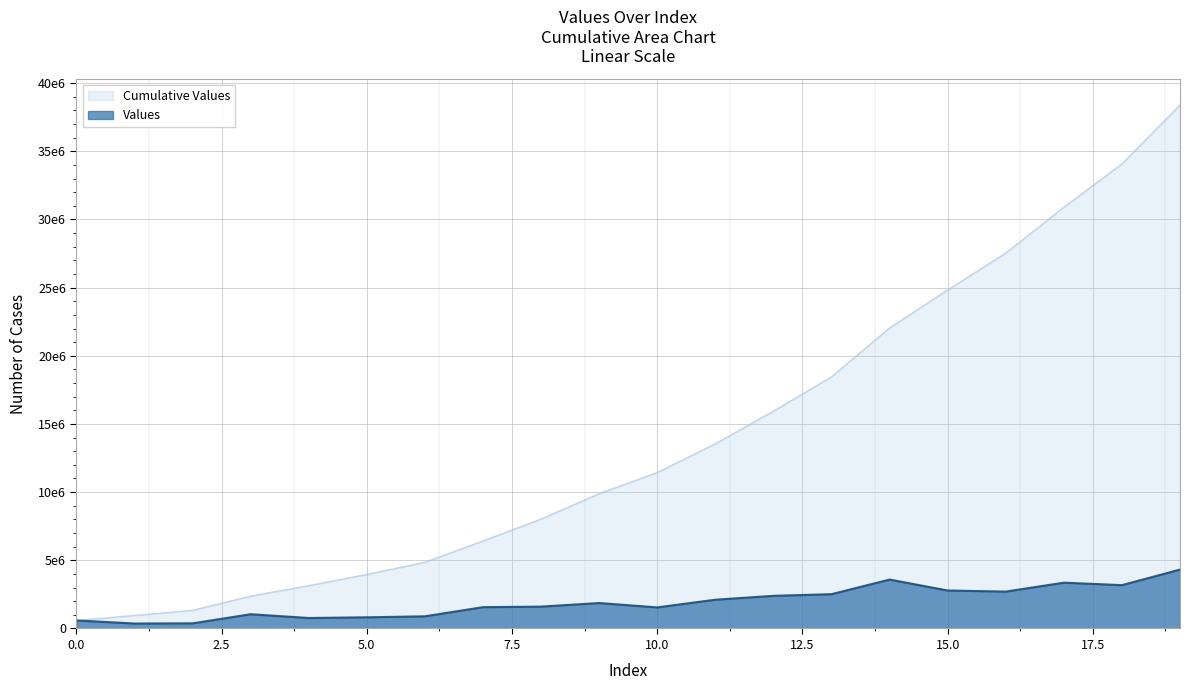

What is the difference between the values at 13 and 9?

650462